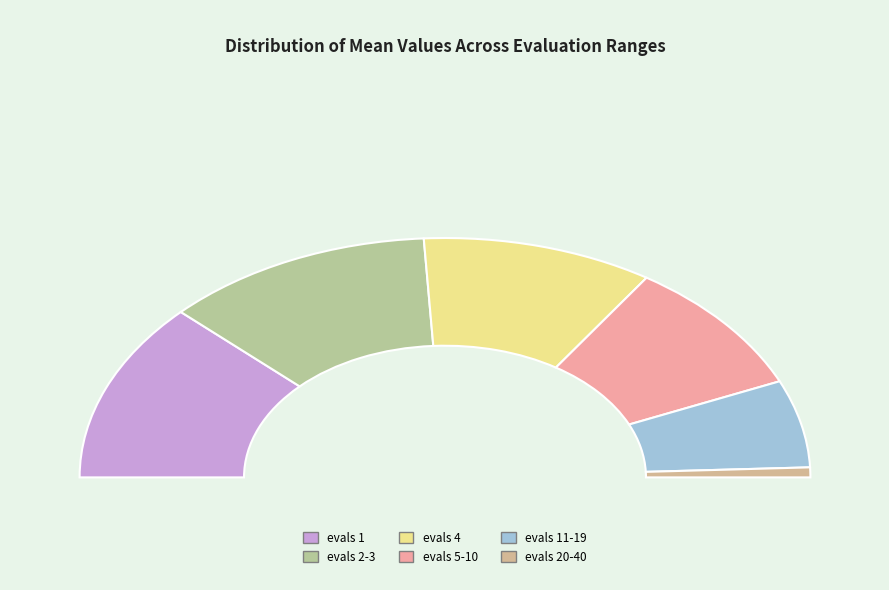

Does evals 1 represent more than half of the total?

No